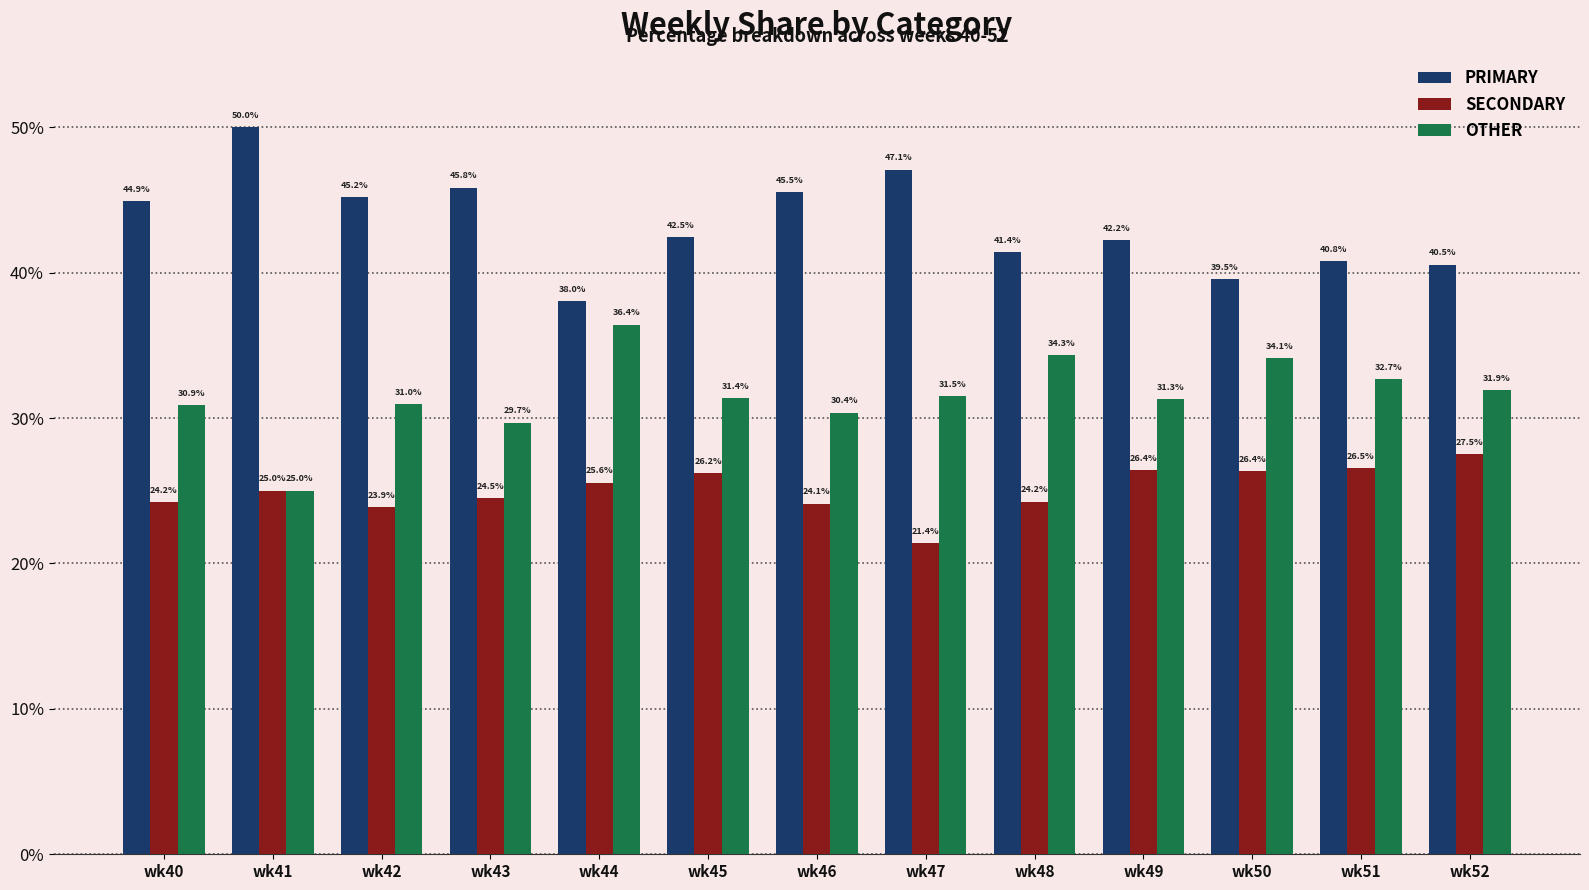

Rank the series by their maximum value, from highest to lowest.

PRIMARY, OTHER, SECONDARY